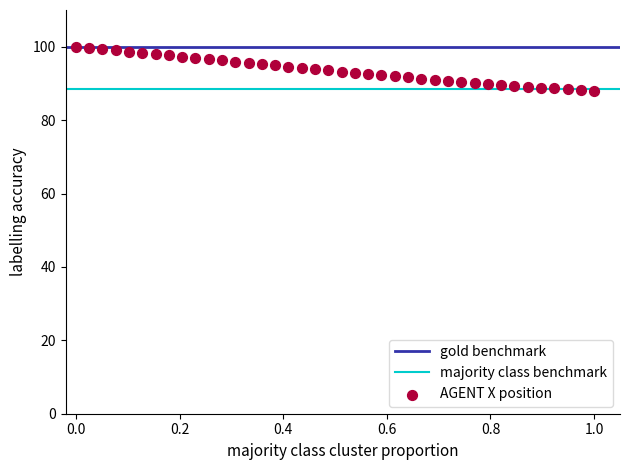

What is the range of X values (max minus min)?

1.0